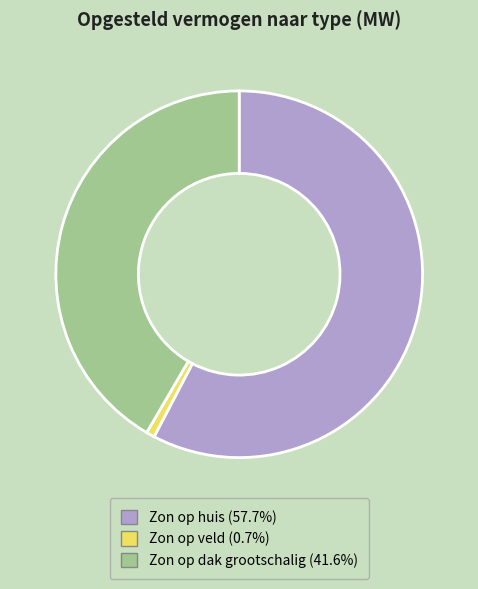

Does Zon op huis represent more than half of the total?

Yes